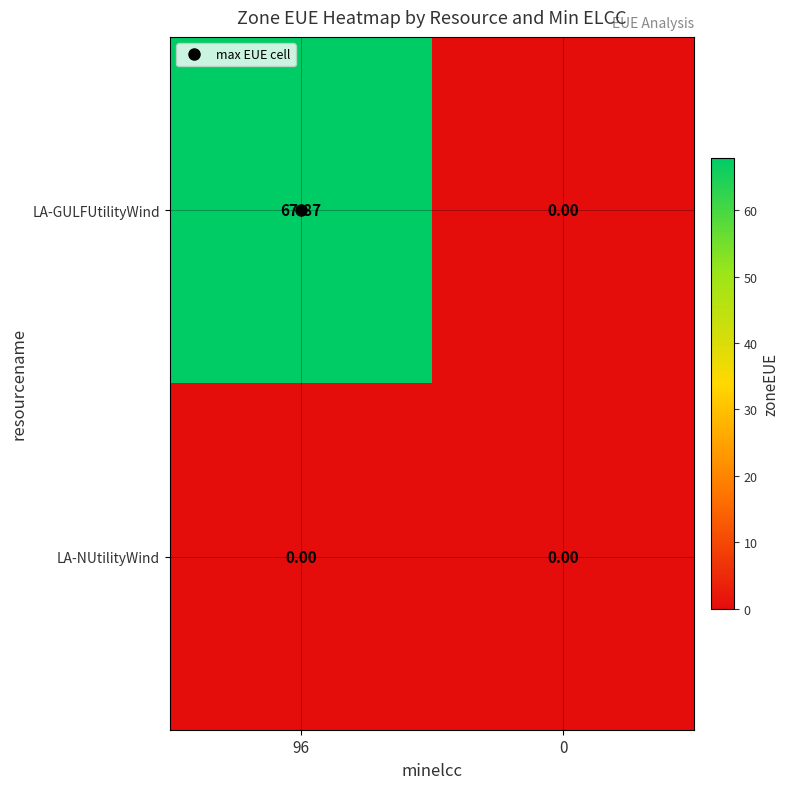

At 96, list the series in order from smallest to largest.

LA-NUtilityWind, LA-GULFUtilityWind